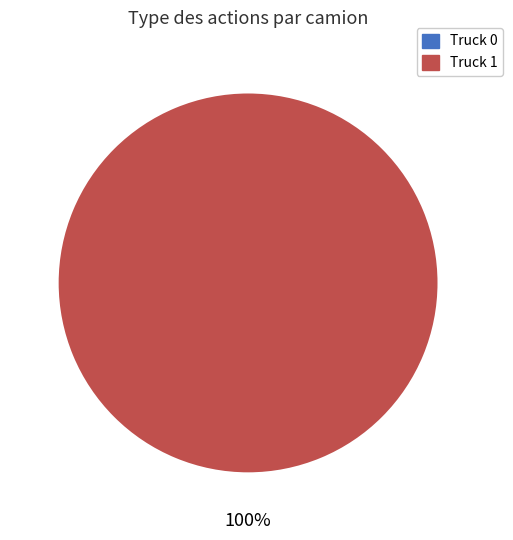

Is the sum of Truck 1 and Truck 0 greater than half?

Yes